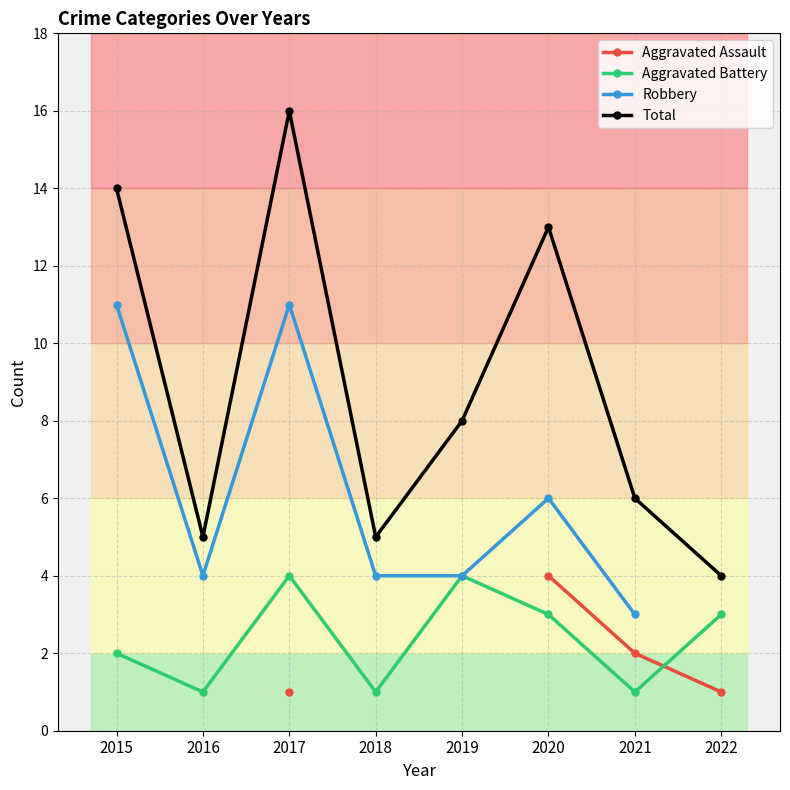

Between 2018 and 2020, which series saw the biggest shift?

Total